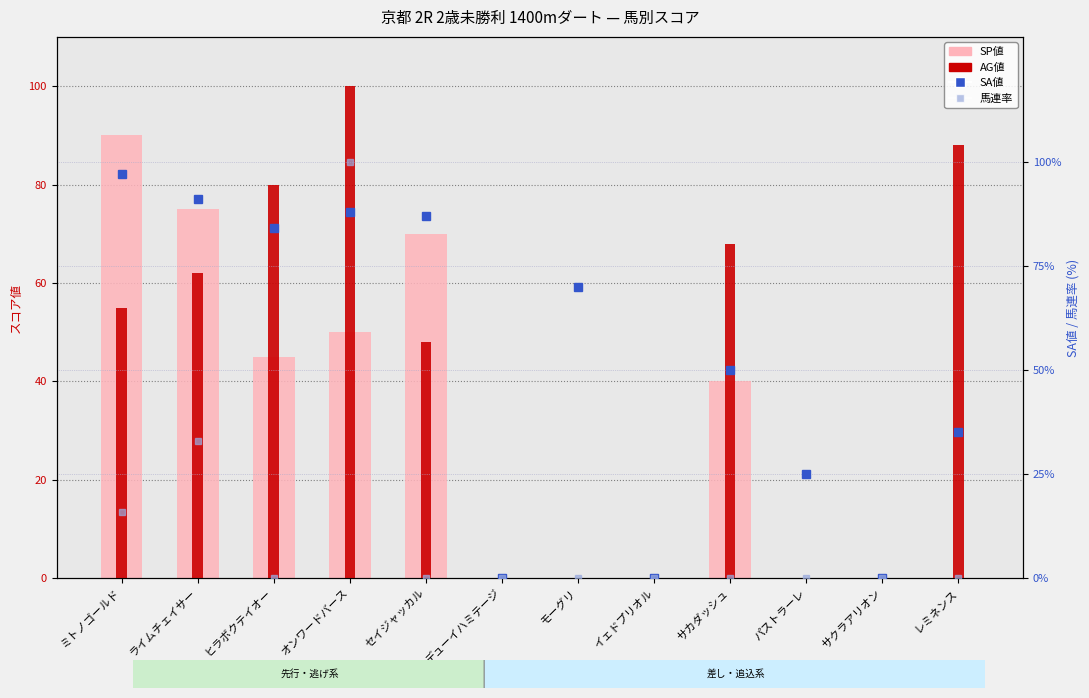

What is the label of the 4th bar from the left?

オンワードバース